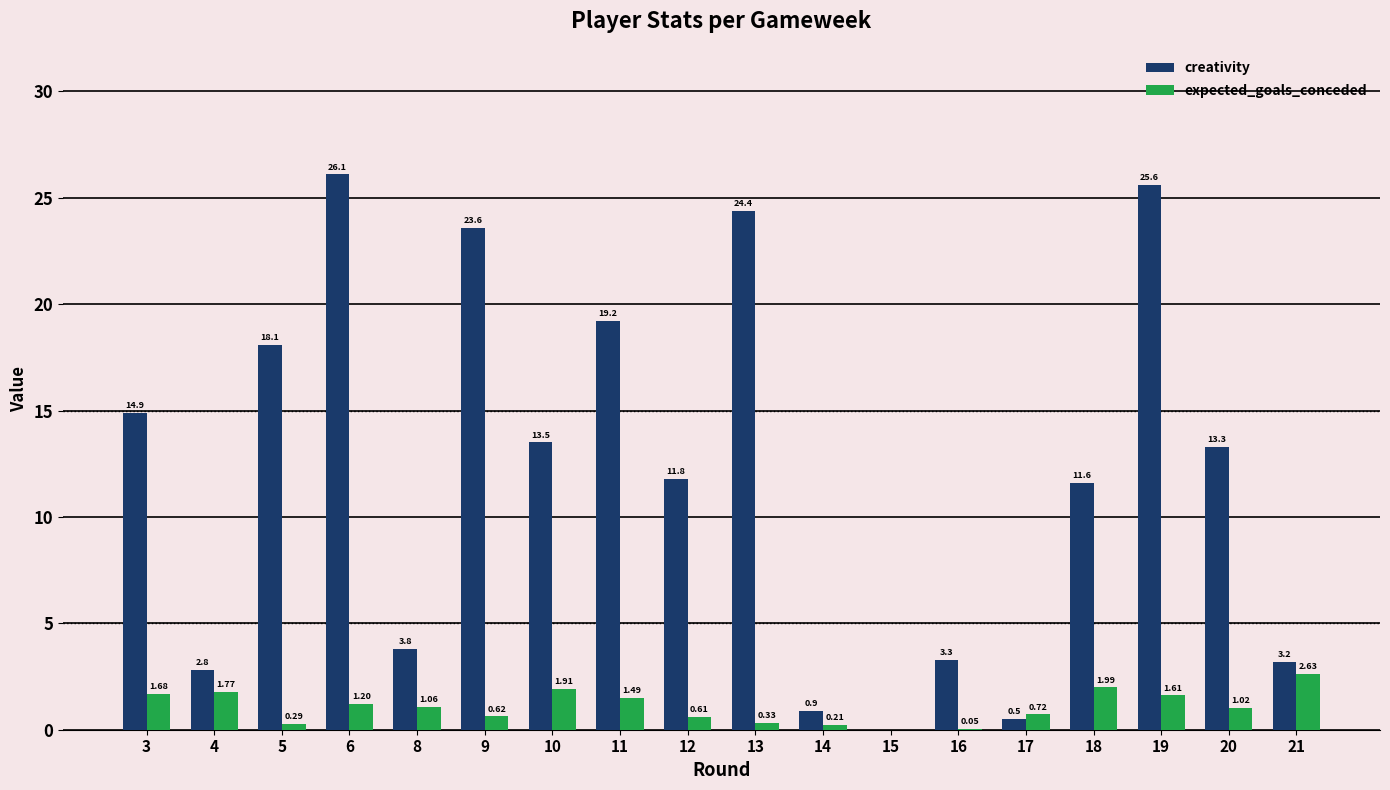

What are all the series names shown in the legend?

creativity, expected_goals_conceded